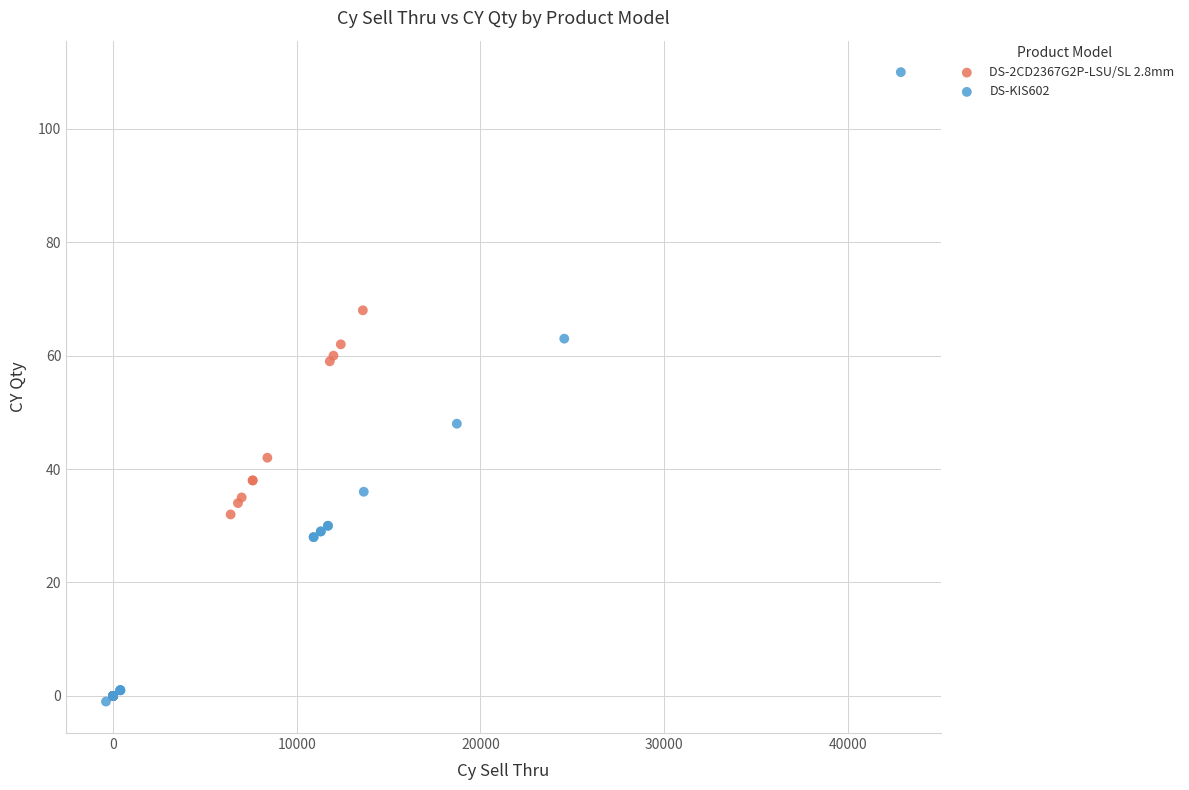

Which series reaches the minimum Y coordinate?

DS-KIS602